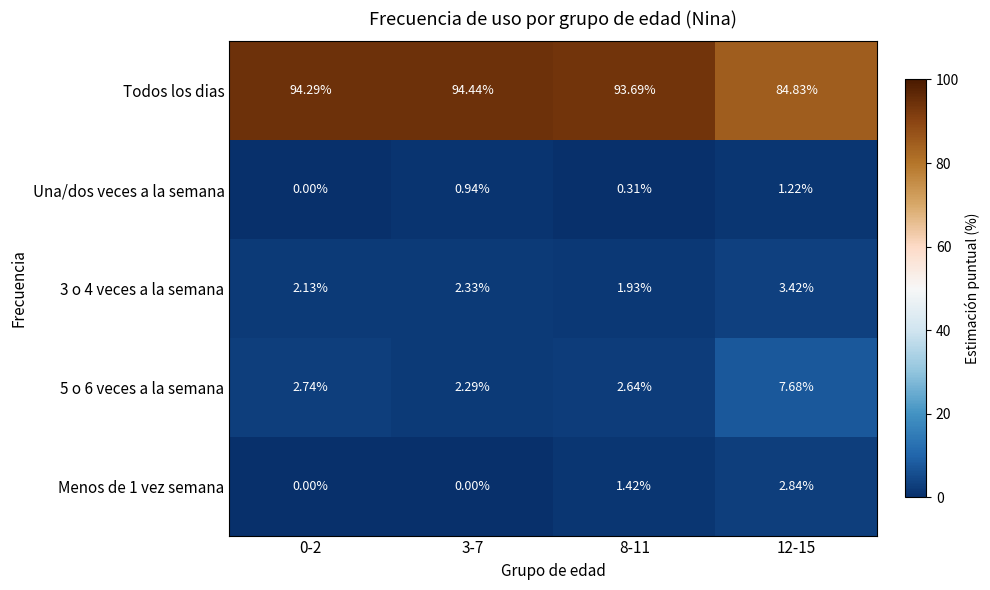

What is the total value across all series at 12-15?

100.0